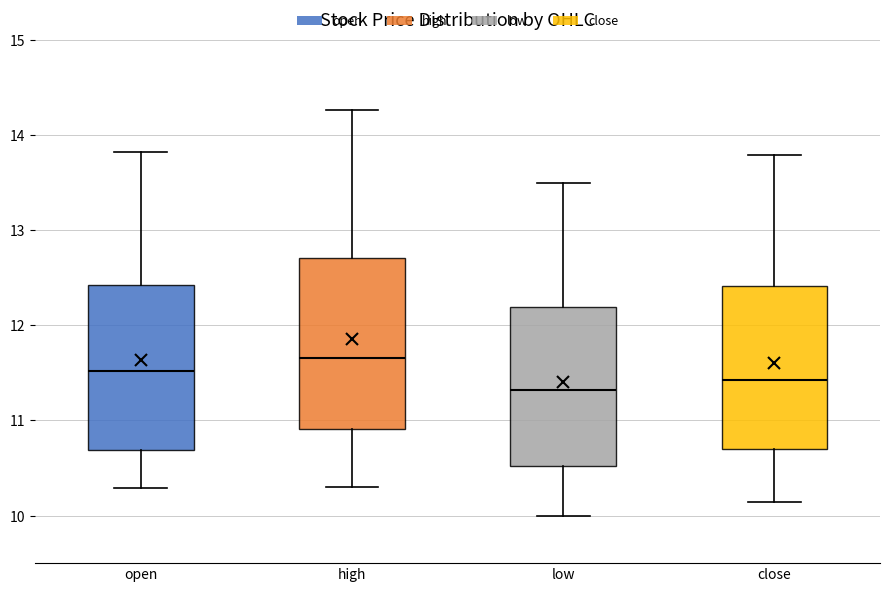

Reading left to right, transcribe this box plot: for each box, give where its median line is, the range the box spans, and where its two whiskers end, as read against the y-axis. The values are not printed on the chart, so give them approximately, as read against the axis.

open: median 11.5, box 10.7 to 12.4, whiskers 10.3 to 13.8
high: median 11.7, box 10.9 to 12.7, whiskers 10.3 to 14.3
low: median 11.3, box 10.5 to 12.2, whiskers 10.0 to 13.5
close: median 11.4, box 10.7 to 12.4, whiskers 10.1 to 13.8